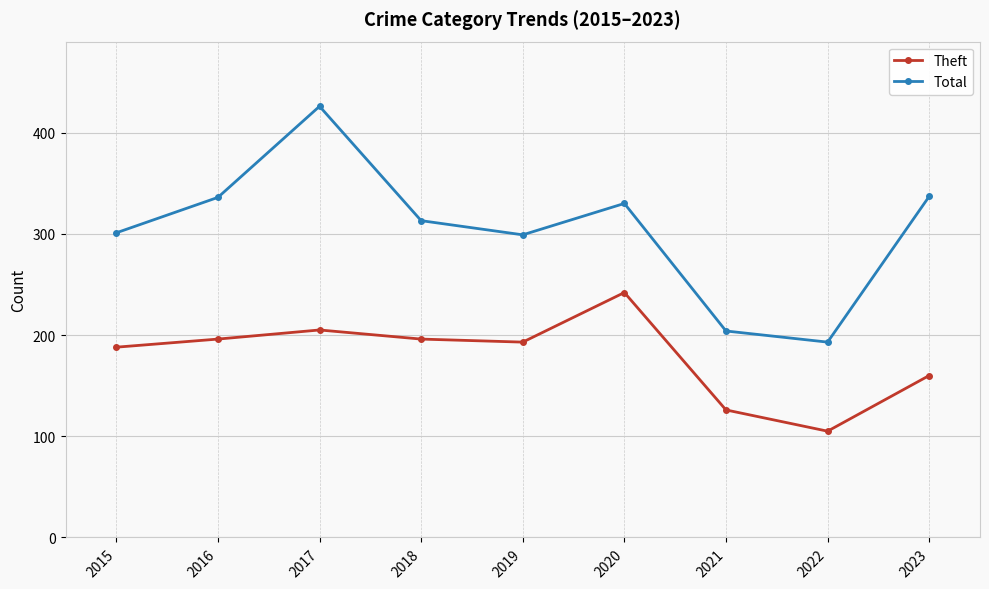

Which series changed the most between 2018 and 2020?

Theft